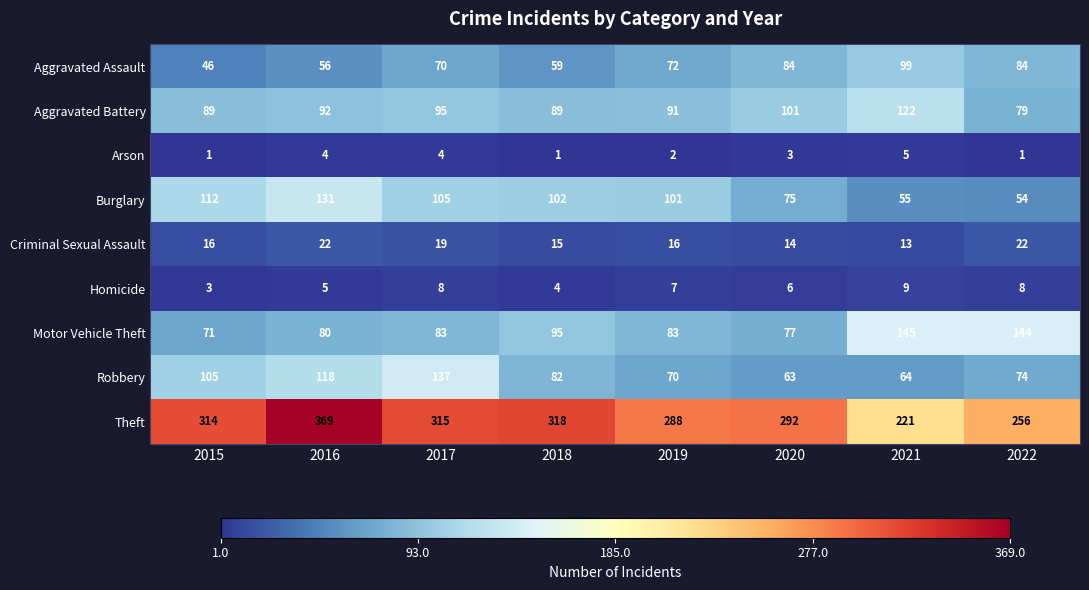

Between 2018 and 2020, which series saw the biggest shift?

Burglary